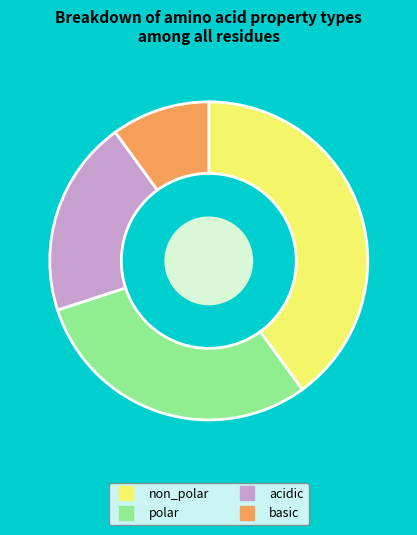

Approximately how many times larger is the value at non_polar compared to polar?

1.3